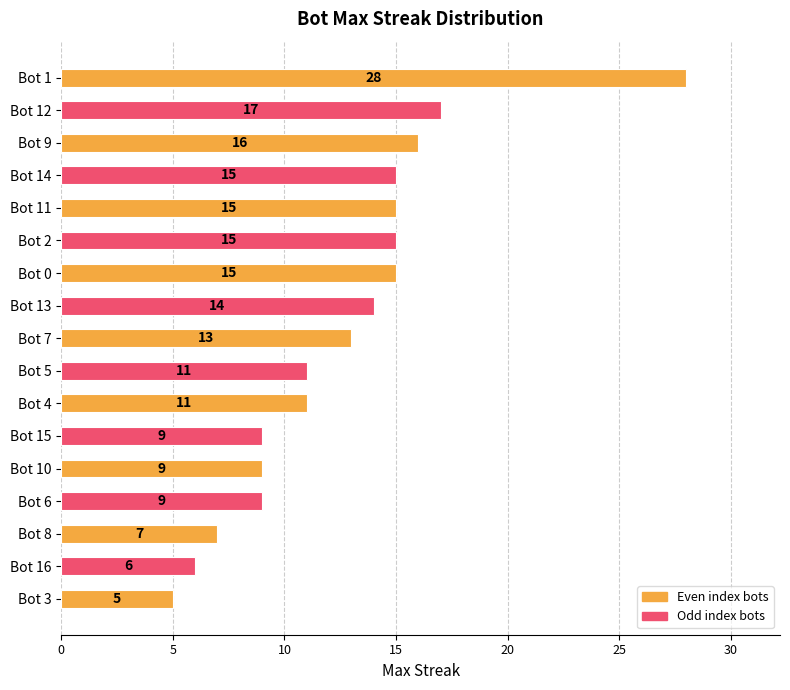

The value at Bot 3 is 5. True or false?

True